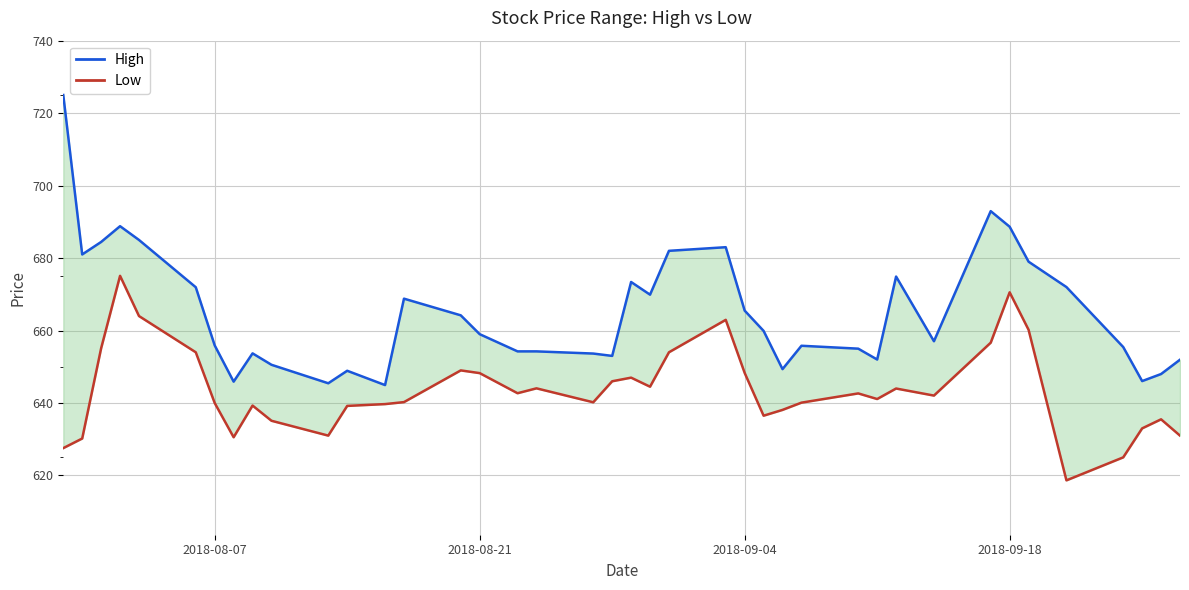

True or false: High and Low cross at least once.

False